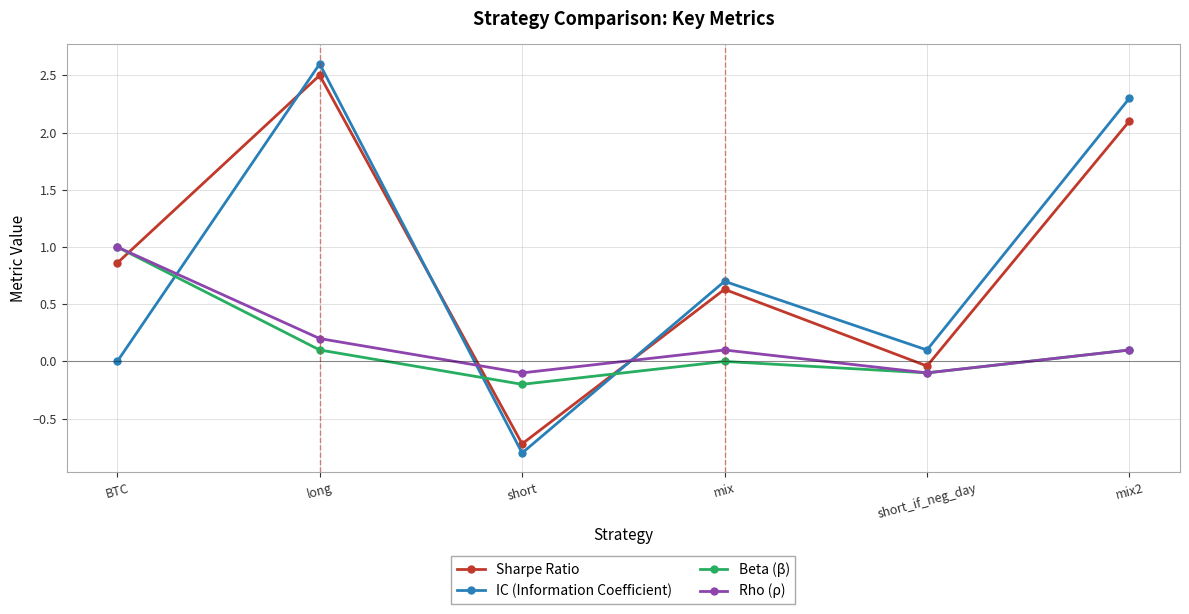

What is the average value of the IC (Information Coefficient) series?

0.8